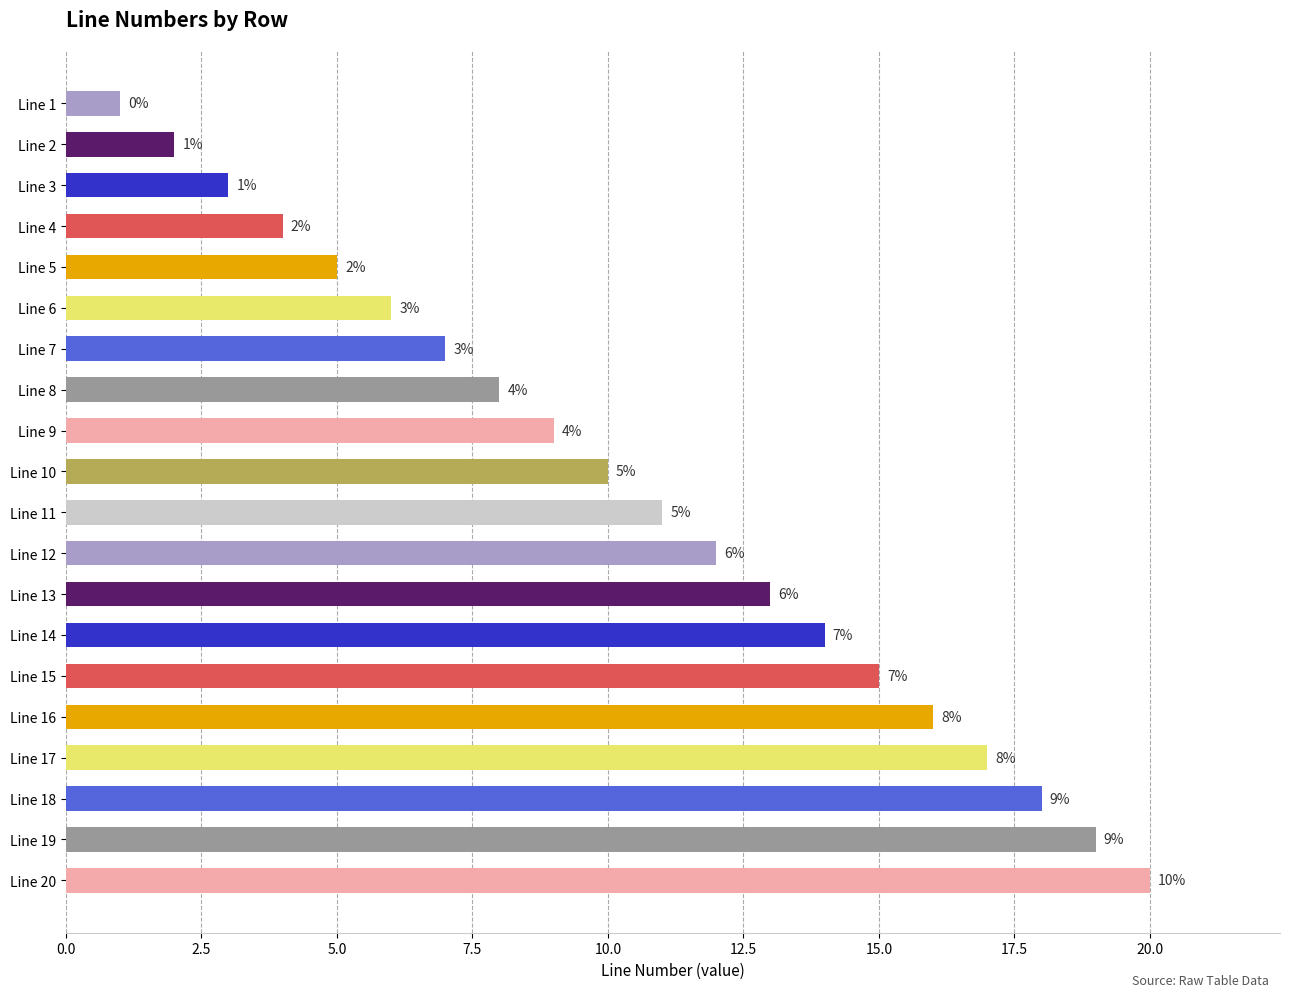

What is the difference between the second highest and minimum values?

18